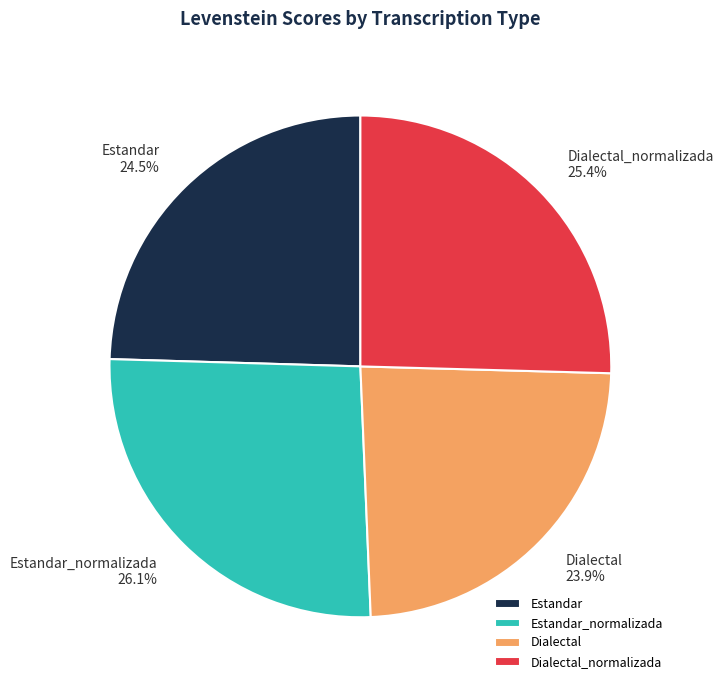

The Estandar_normalizada slice represents 20% of the pie. True or false?

False